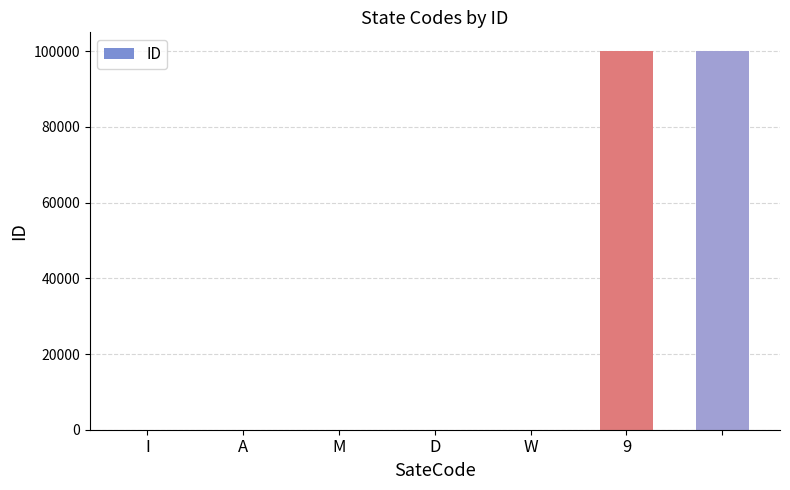

What is the maximum value shown in the chart?

99999